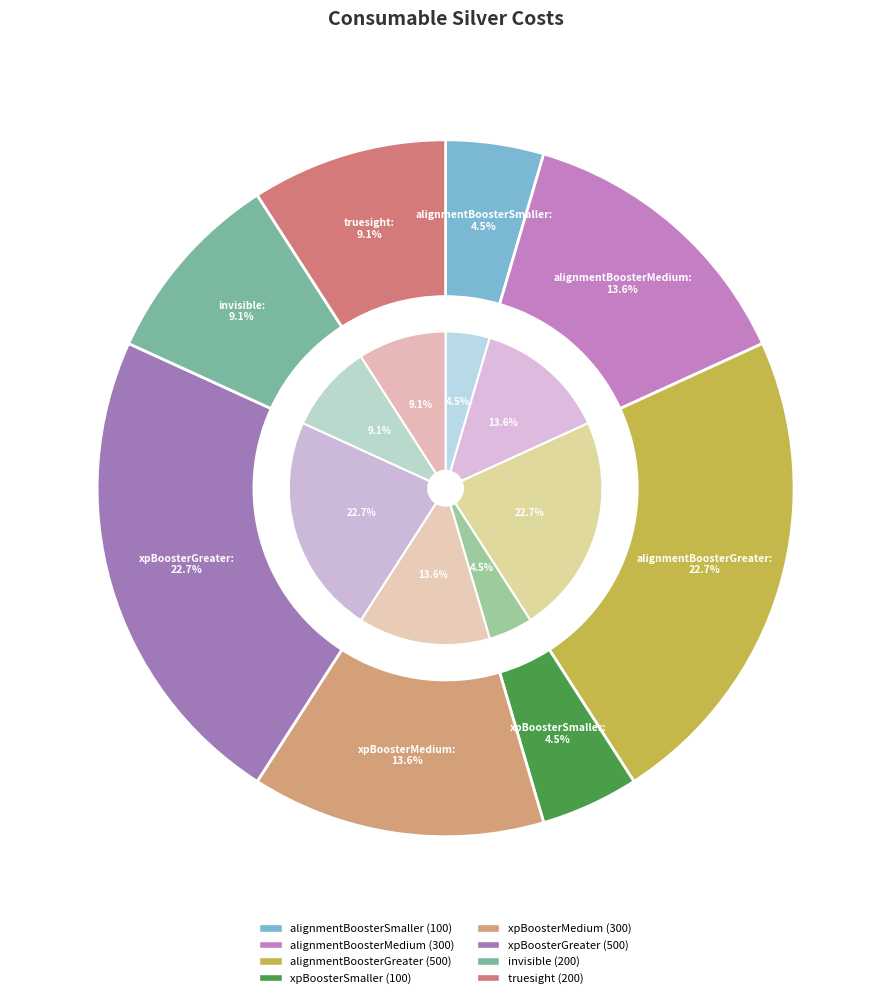

The xpBoosterGreater slice represents 36% of the pie. True or false?

False